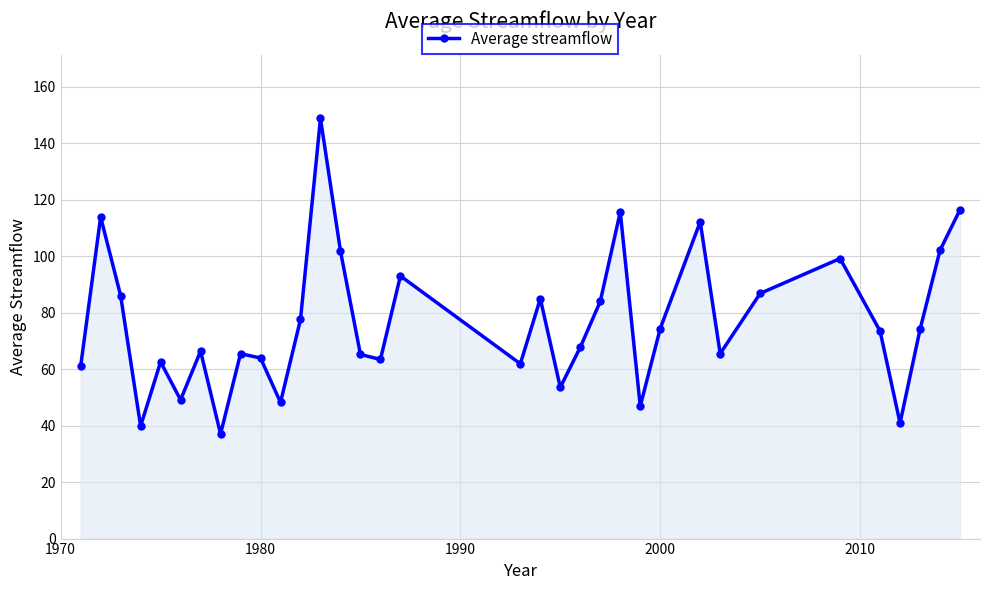

What is the difference between the maximum and minimum values?

111.8